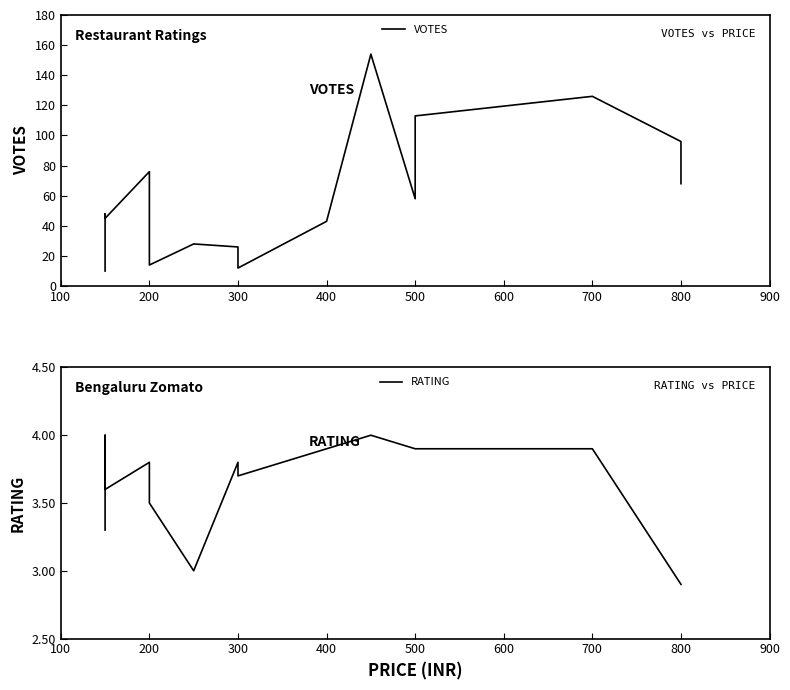

What is the greatest value displayed?

154.0